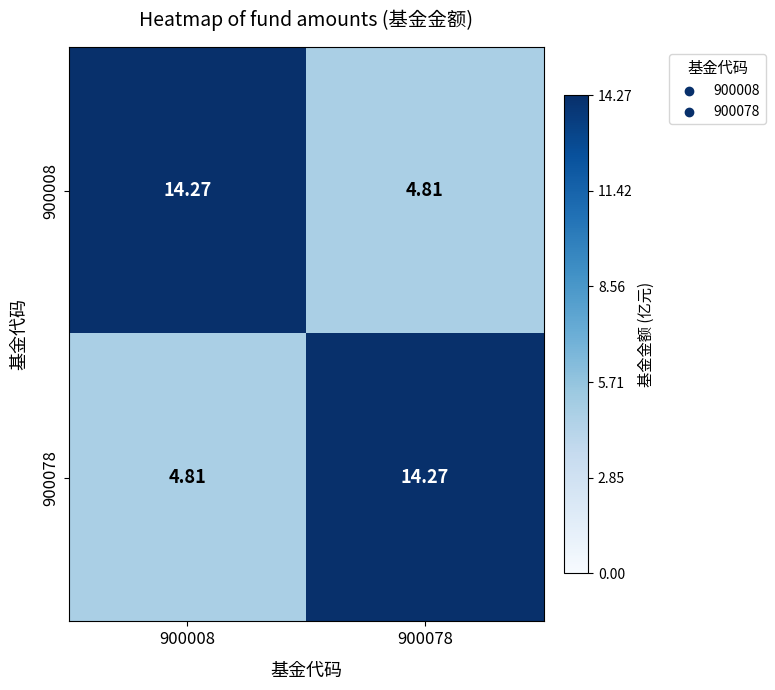

What is the total value across all series at 900078?

19.1